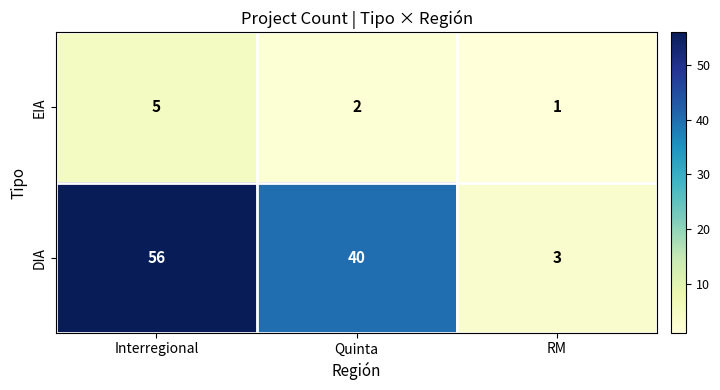

What is the difference between the maximum and second lowest values in the EIA series?

3